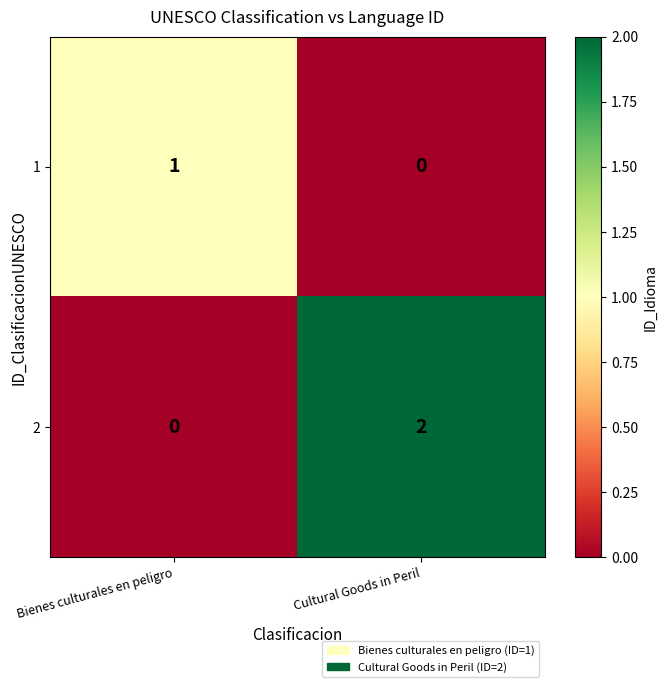

Which category has the highest value in the 1 series?

Bienes culturales en peligro